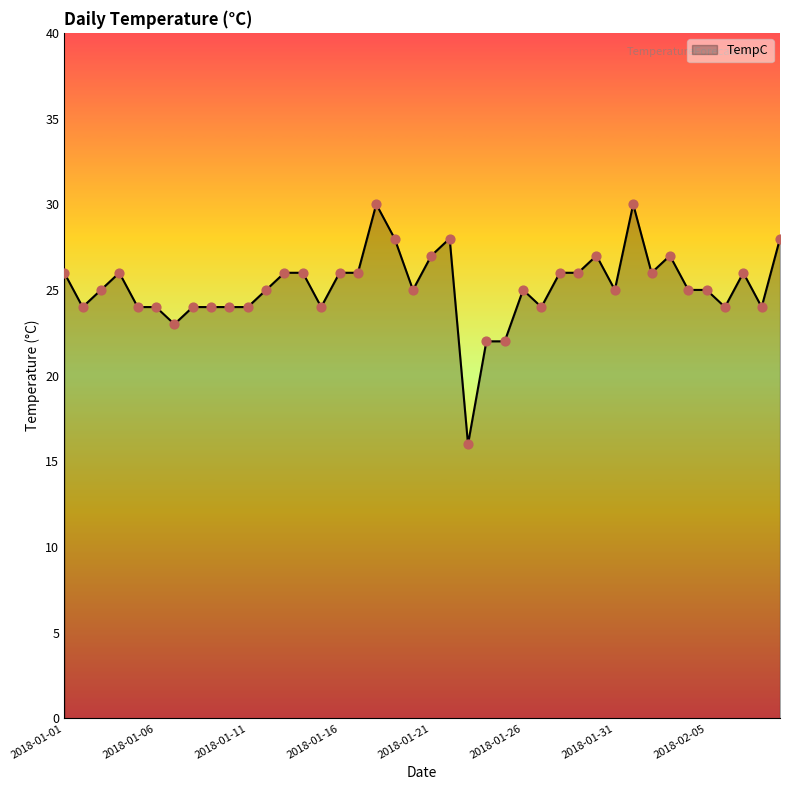

What is the difference between the maximum and minimum values?

14